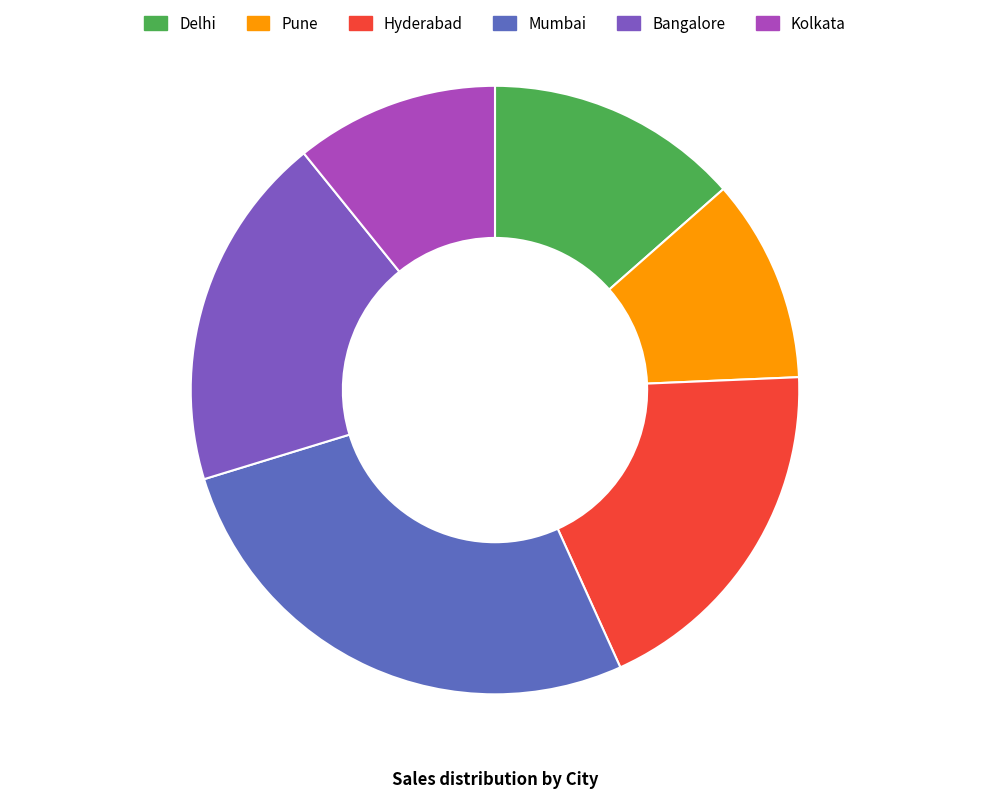

To the nearest percent, what portion does Kolkata represent?

11%